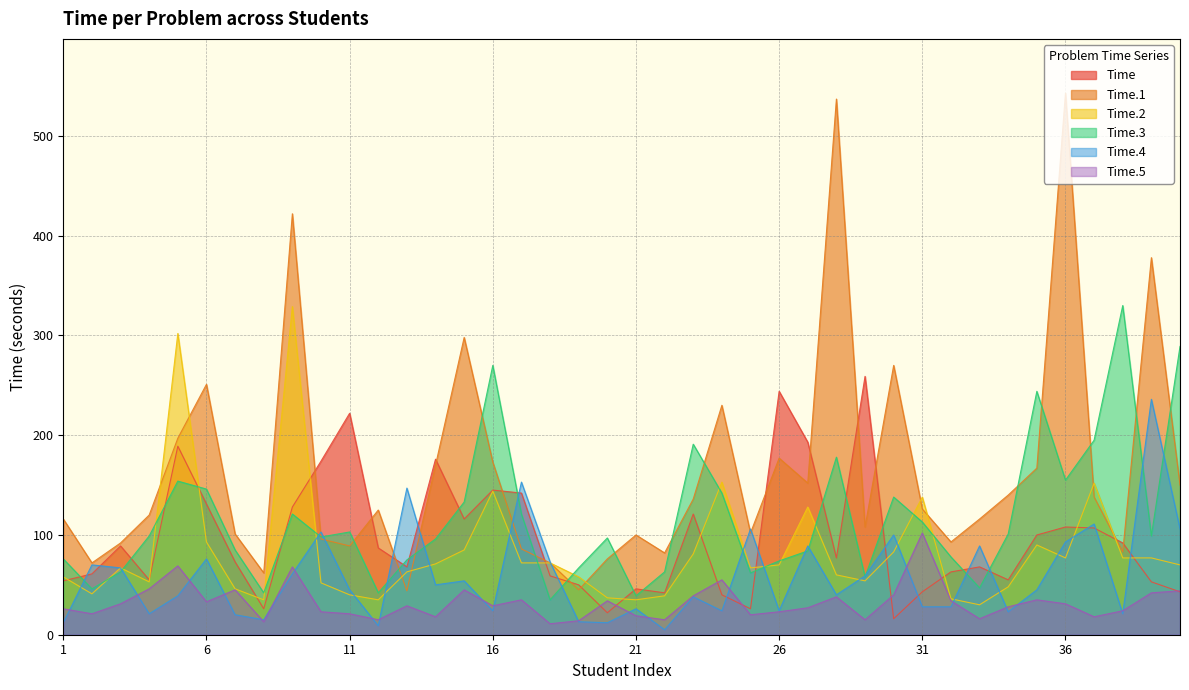

Is it true that Time.4 equals 91 at 2?

False